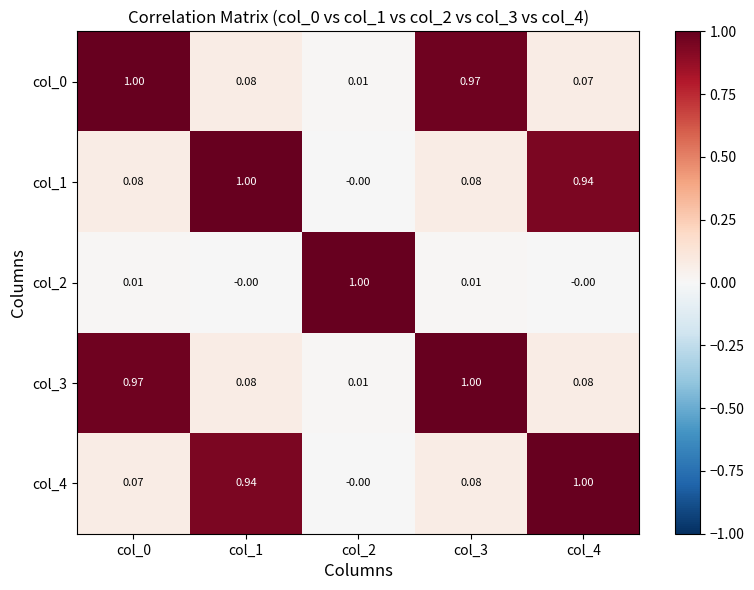

Is the value of col_2 at col_0 greater than the value of col_1 at col_4?

No